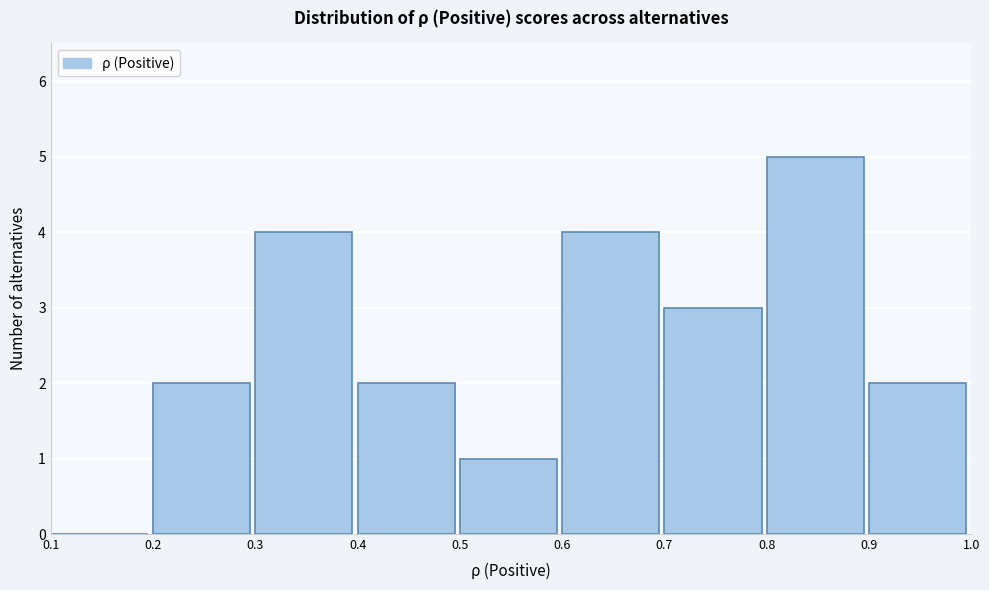

How tall is the bar that spans 0.7 to 0.8 on the x-axis? The values are not printed on the chart, so give them approximately, as read against the axis.

3